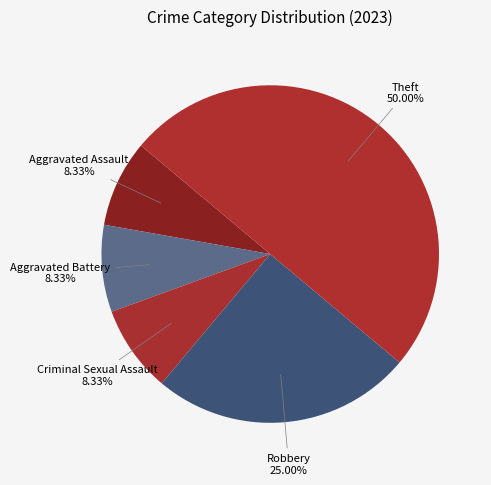

How many slices are in this pie chart?

5